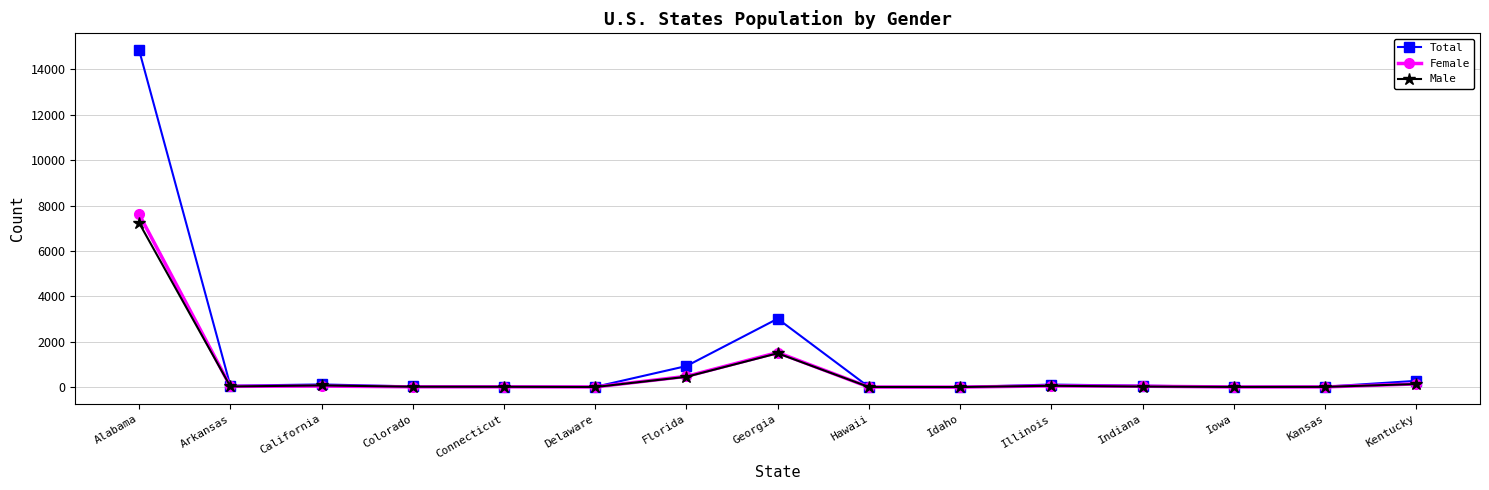

How many lines are shown in the chart?

3